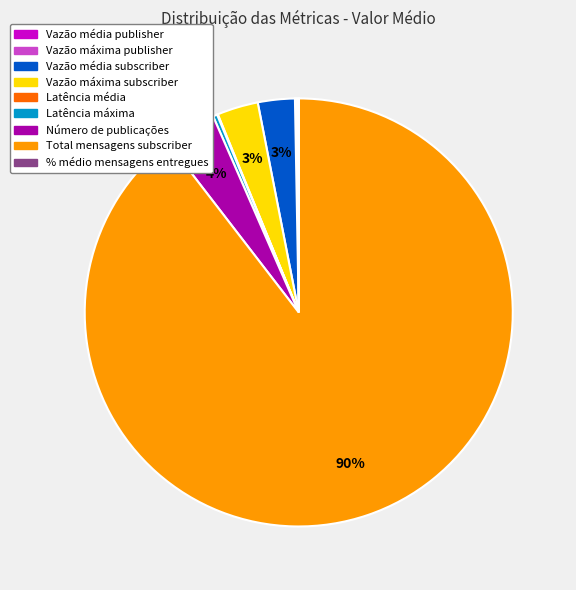

Do Vazão média subscriber and Total mensagens subscriber together represent more than half of the pie?

Yes